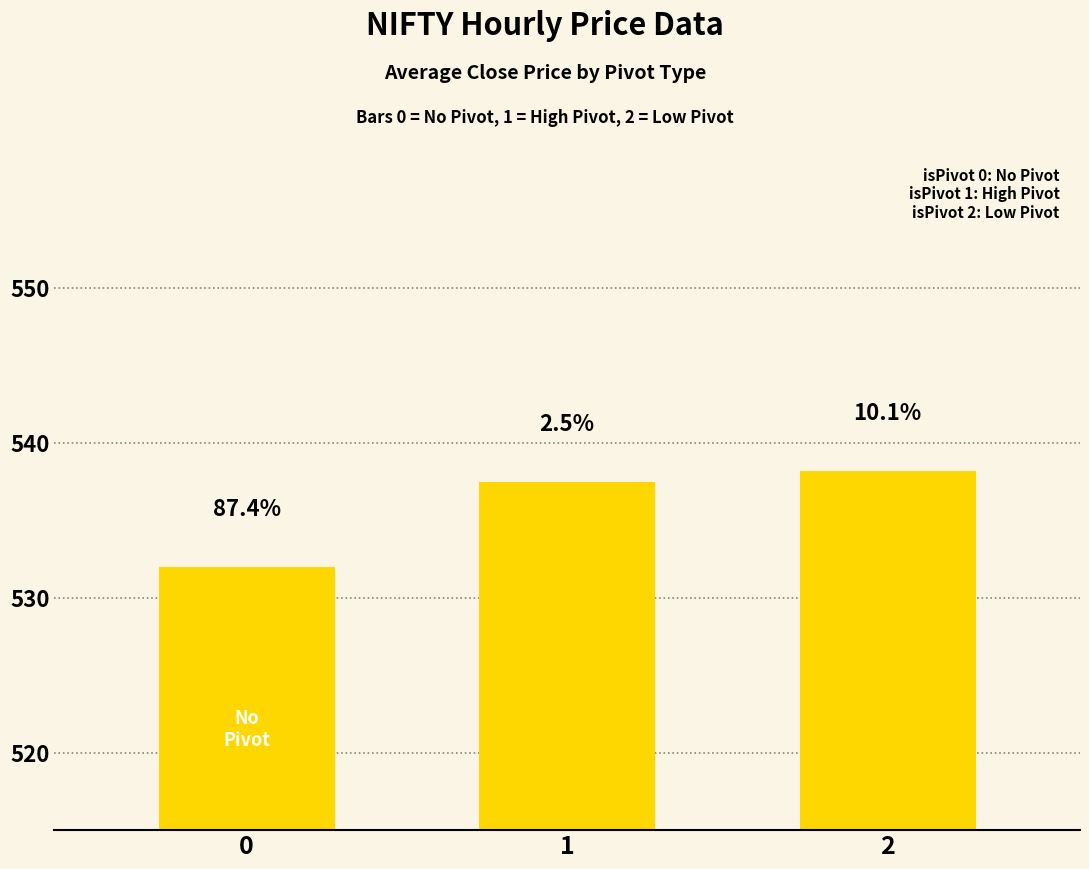

The chart shows a value of 537.5 at 1. True or false?

True